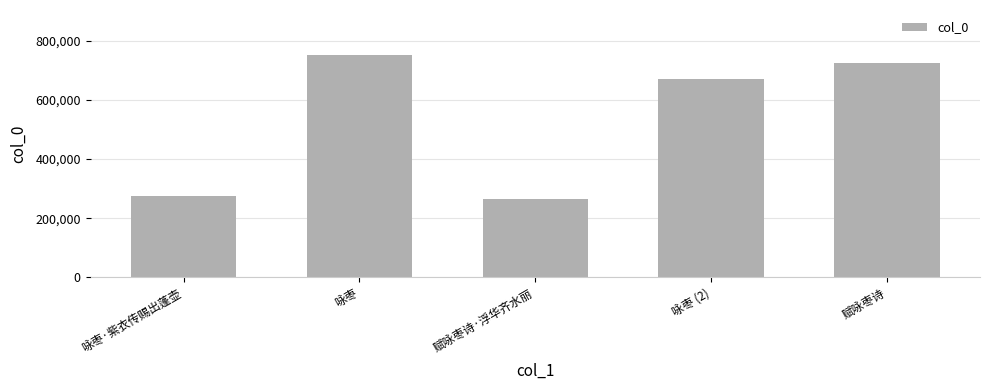

What is the difference between the values at 赋咏枣诗 and 咏枣?

26856